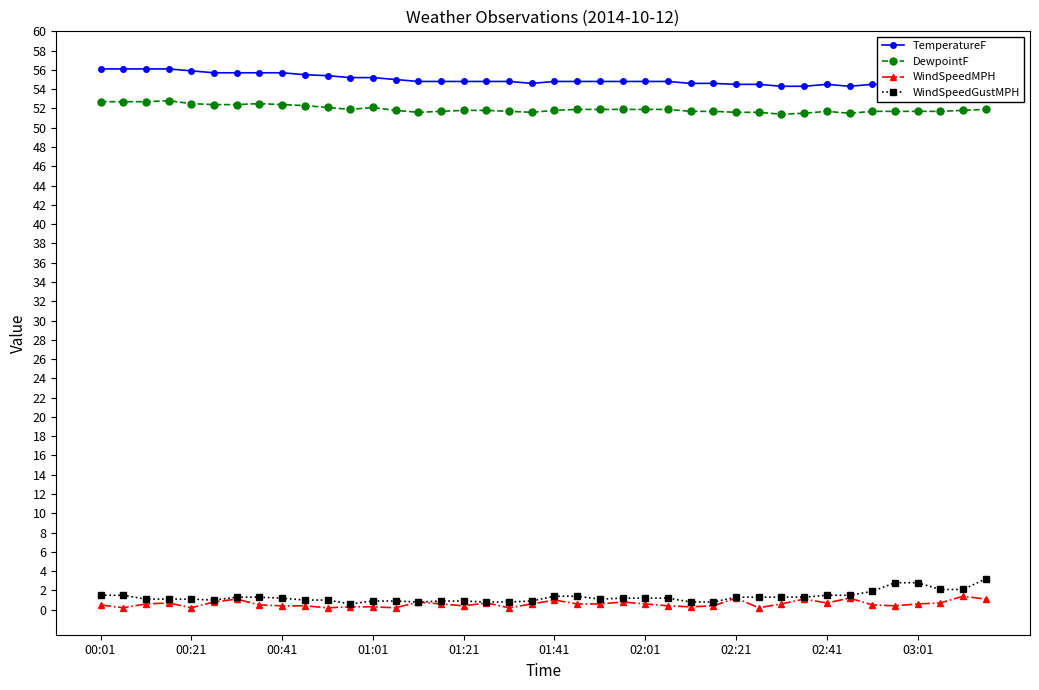

True or false: DewpointF and WindSpeedMPH cross at least once.

False